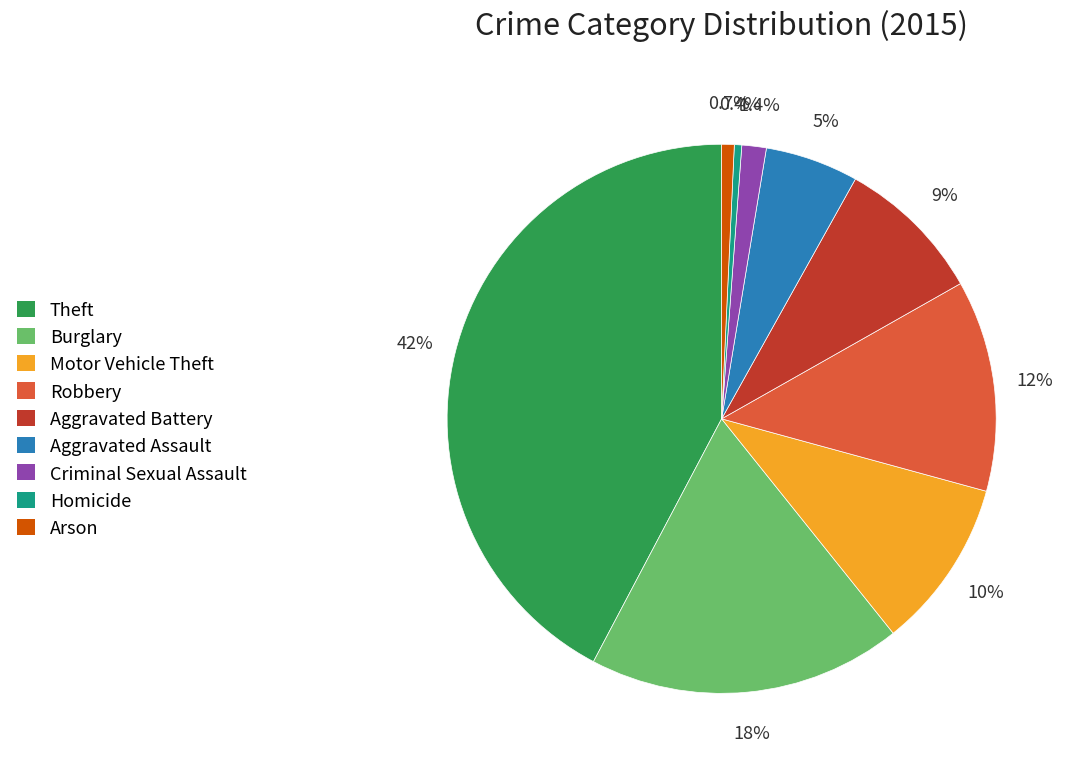

Is there any slice that represents more than half of the pie?

No